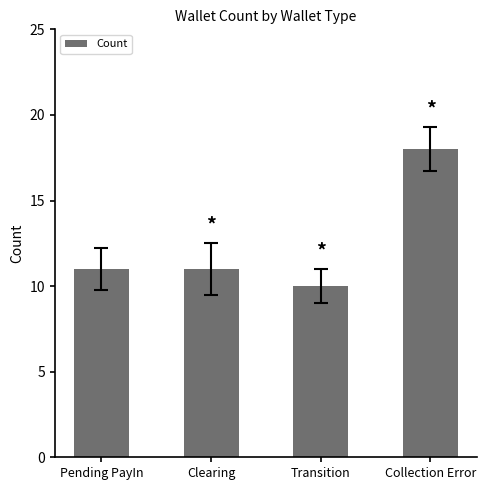

Reading left to right, transcribe all the data shown in this chart.

11	11	10	18